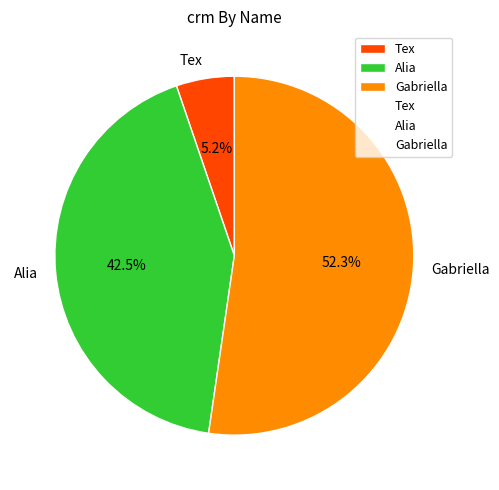

Which slice is the largest?

Gabriella